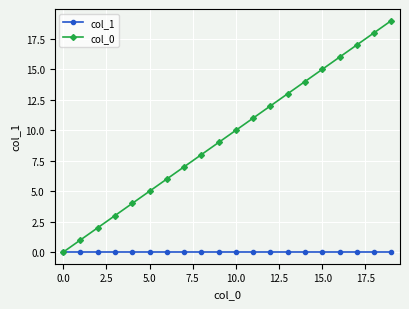

List the series in order of their peak value, lowest first.

col_1, col_0